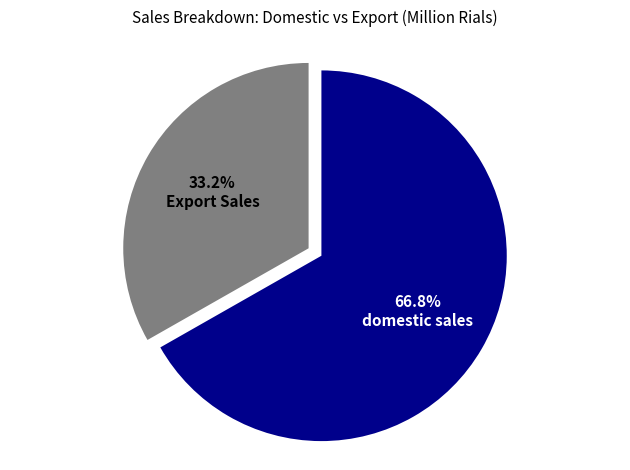

What is the largest slice in the pie chart?

domestic sales